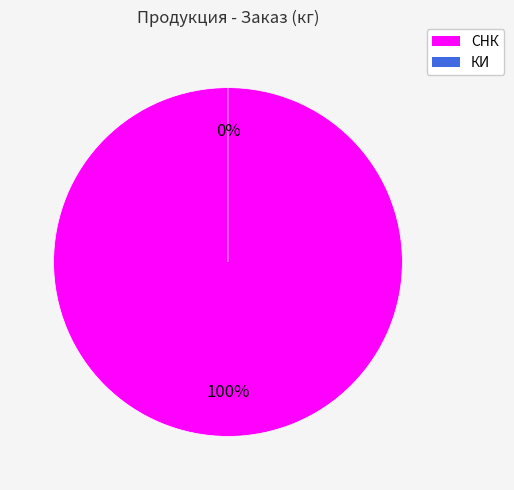

Which slice is the smallest?

КИ